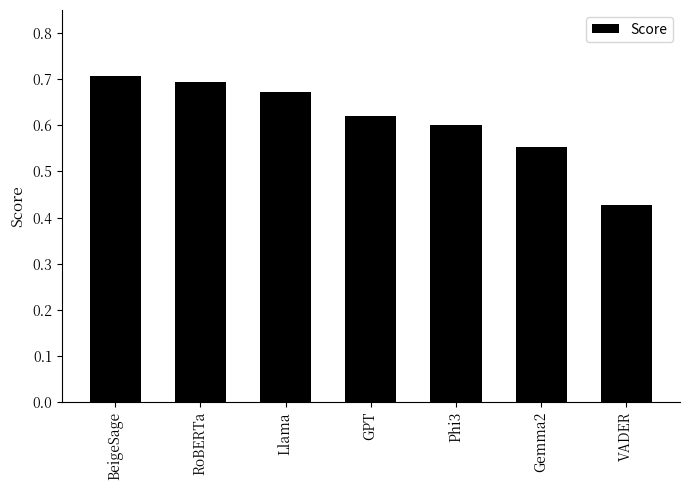

What is the sum of the values at BeigeSage and Llama?

1.4